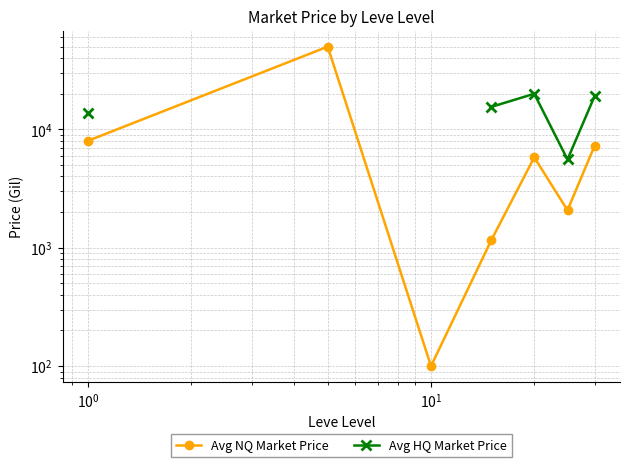

What is the difference between the second highest and second lowest values in the Avg NQ Market Price series?

6848.2